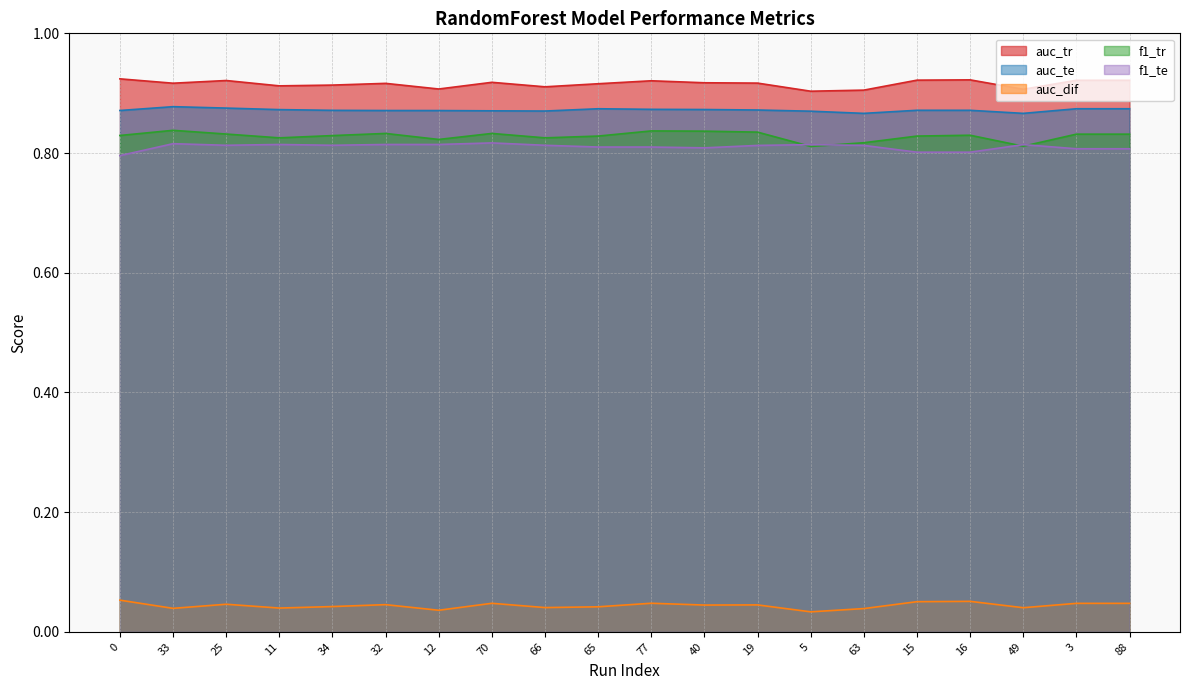

Reading left to right, what are all the values shown in this chart?

auc_tr: 0.9	0.9	0.9	0.9	0.9	0.9	0.9	0.9	0.9	0.9	0.9	0.9	0.9	0.9	0.9	0.9	0.9	0.9	0.9	0.9
auc_te: 0.9	0.9	0.9	0.9	0.9	0.9	0.9	0.9	0.9	0.9	0.9	0.9	0.9	0.9	0.9	0.9	0.9	0.9	0.9	0.9
auc_dif: 0.1	0.0	0.0	0.0	0.0	0.0	0.0	0.0	0.0	0.0	0.0	0.0	0.0	0.0	0.0	0.1	0.1	0.0	0.0	0.0
f1_tr: 0.8	0.8	0.8	0.8	0.8	0.8	0.8	0.8	0.8	0.8	0.8	0.8	0.8	0.8	0.8	0.8	0.8	0.8	0.8	0.8
f1_te: 0.8	0.8	0.8	0.8	0.8	0.8	0.8	0.8	0.8	0.8	0.8	0.8	0.8	0.8	0.8	0.8	0.8	0.8	0.8	0.8